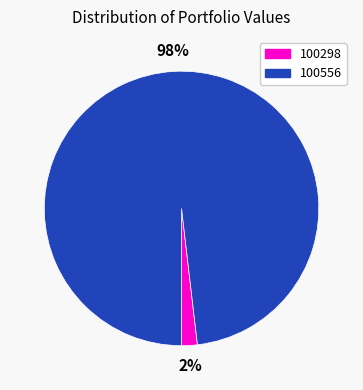

Is there a majority slice in this chart?

Yes